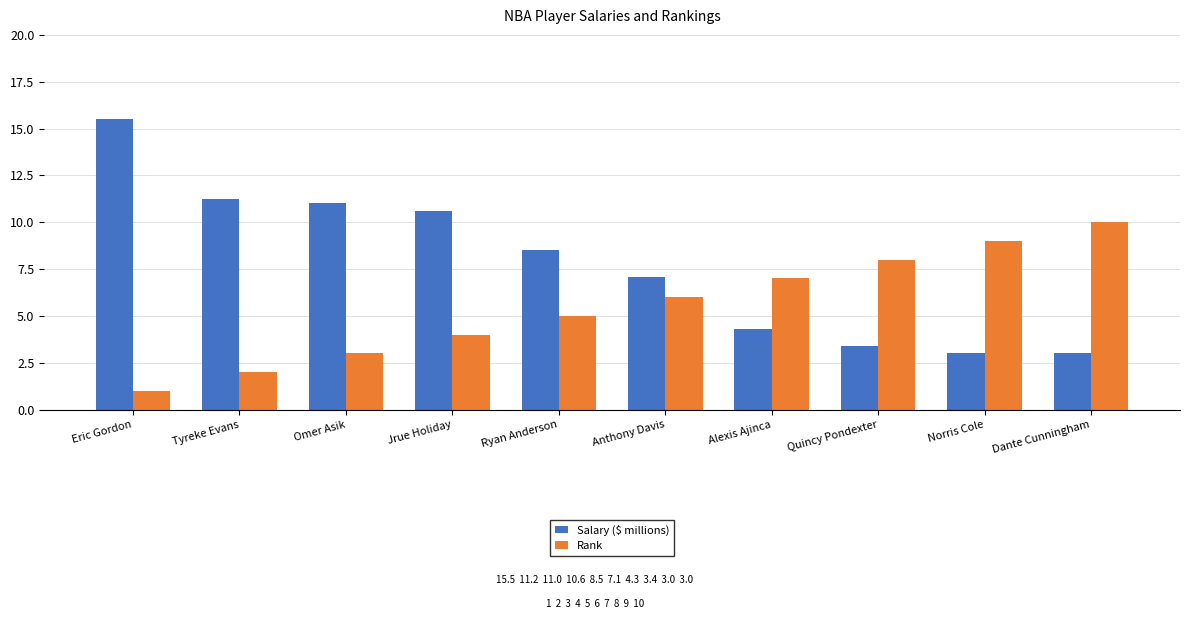

What is the spread (max minus min) of values at Dante Cunningham?

7.0